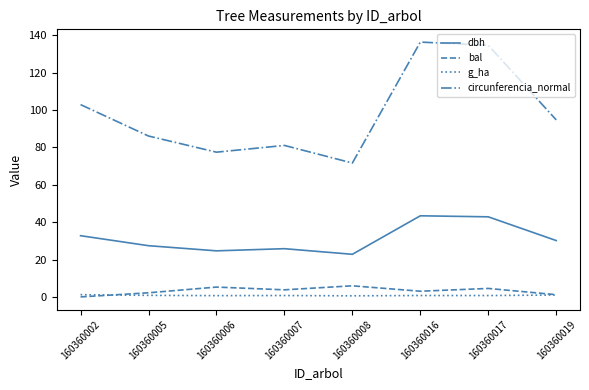

True or false: dbh has a value of 35.6 at 160360007.

False